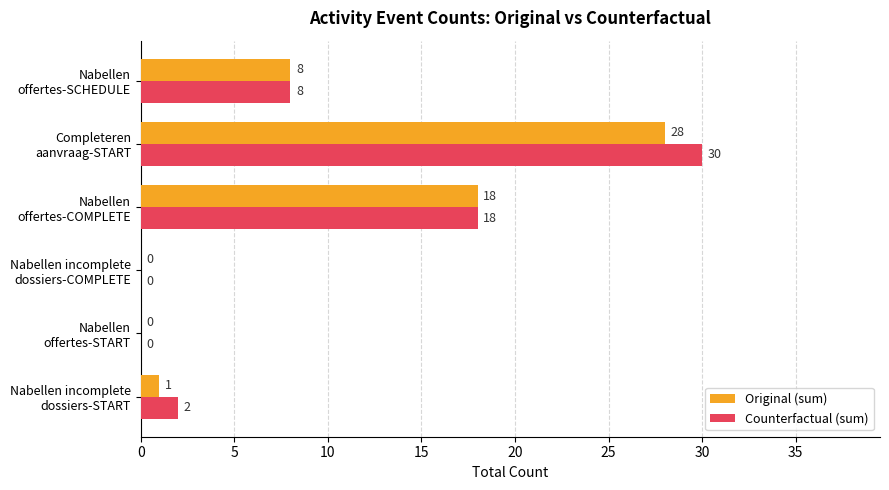

At which label is Counterfactual (sum) closest to 15?

Nabellen
offertes-COMPLETE